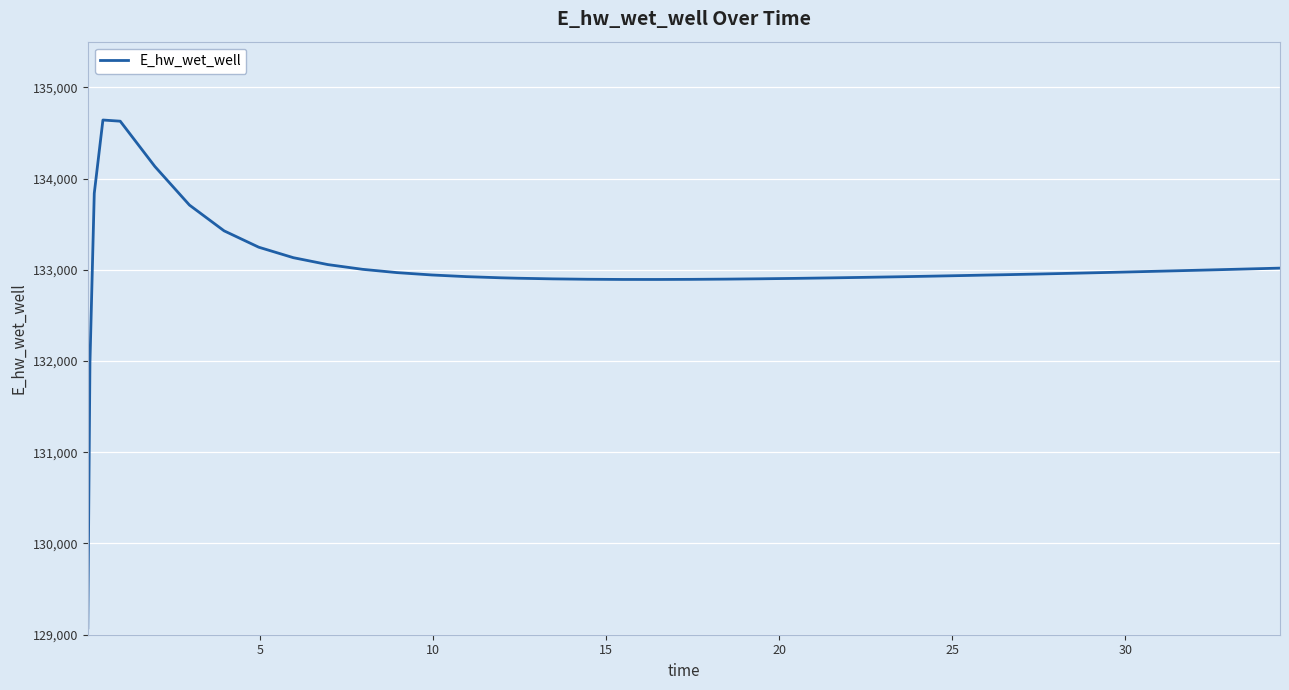

How many lines are shown in the chart?

1